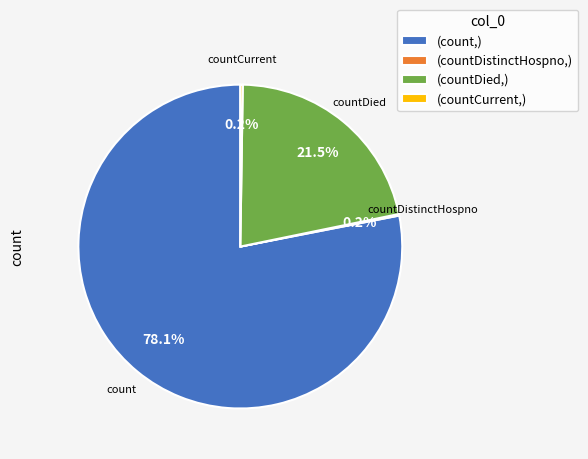

What portion of the pie excludes countDied?

78.5%